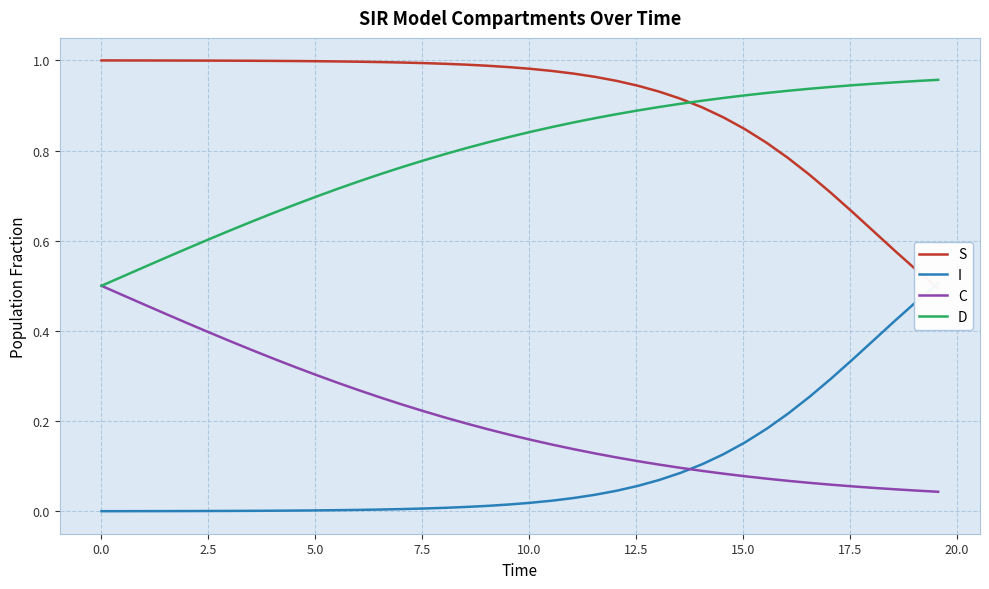

How many data points does each series have?

40